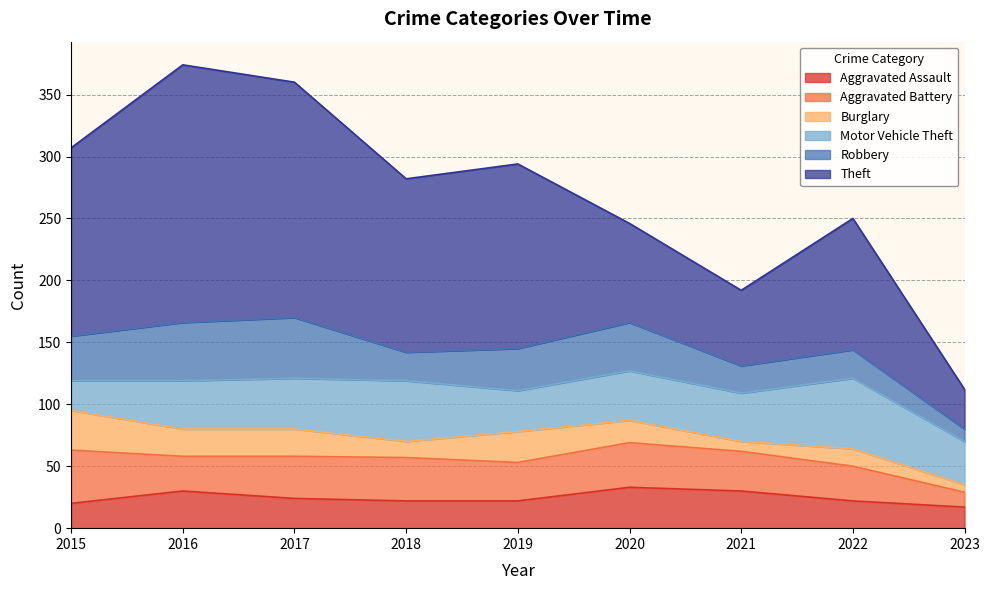

In Aggravated Assault, how many points are higher than both neighbors (excluding endpoints)?

2